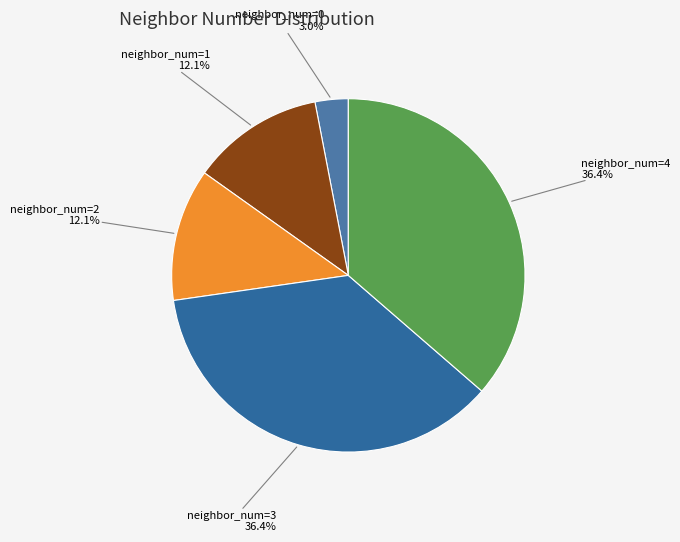

Does any single category account for the majority?

No